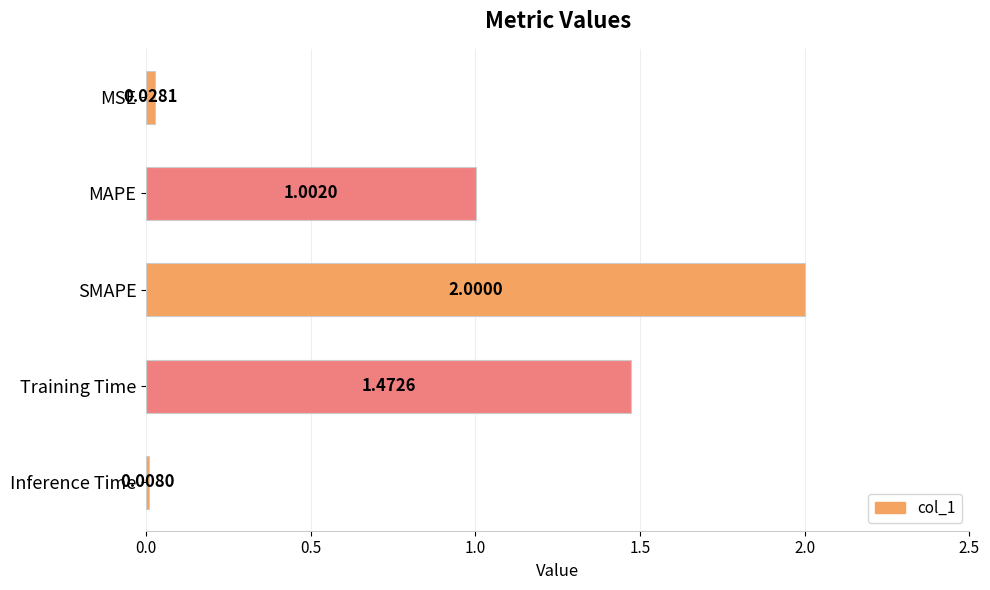

At which label is the value closest to 1?

MAPE